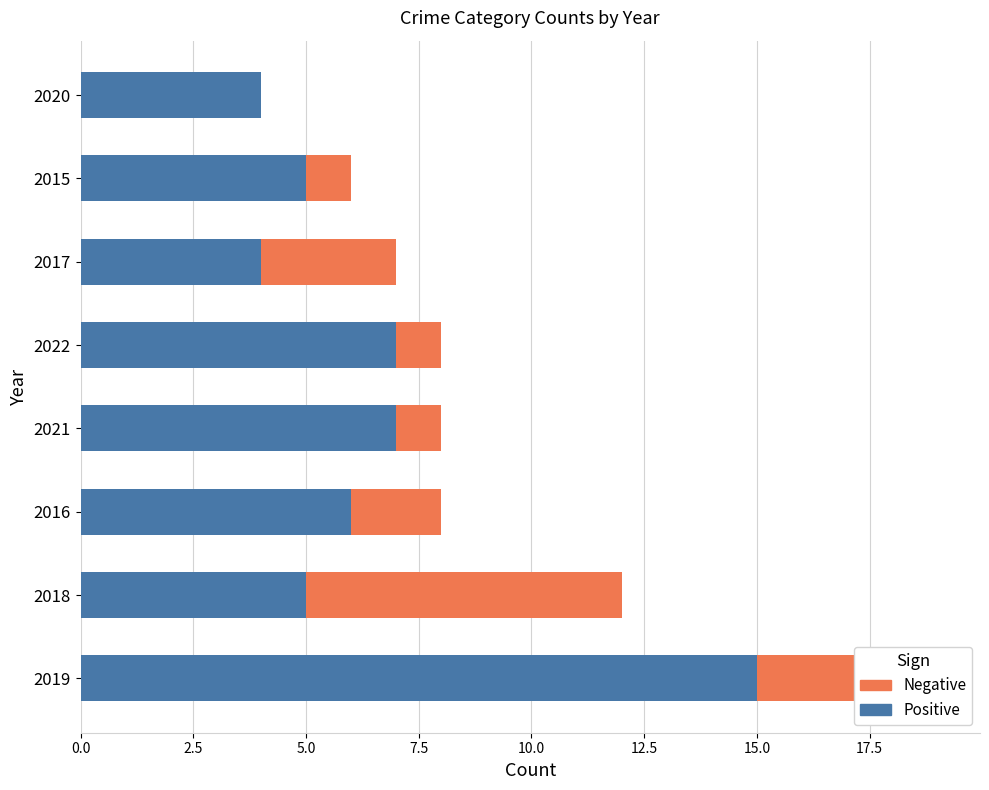

What is the average value of the Robbery (Positive) series?

7